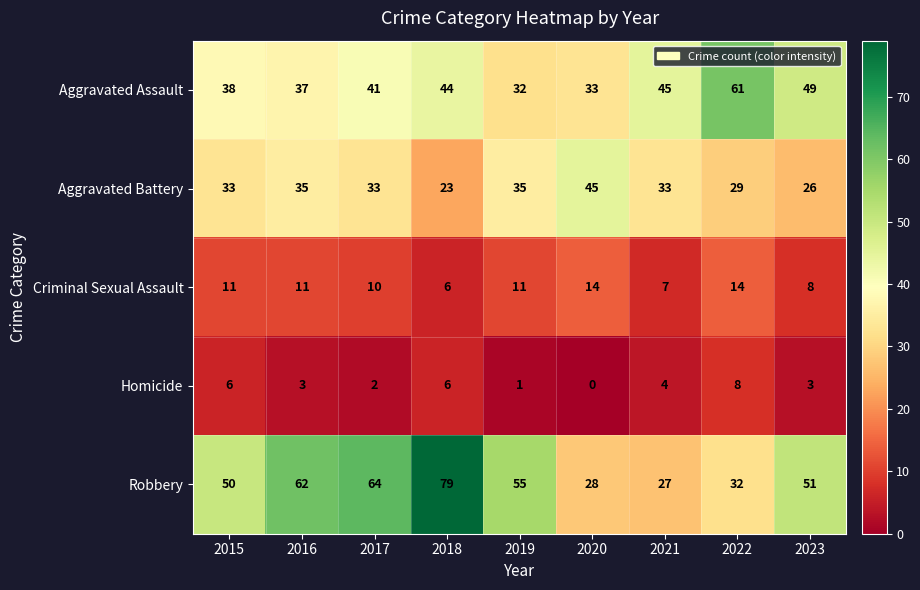

At which category is the sum across all series the highest?

2018